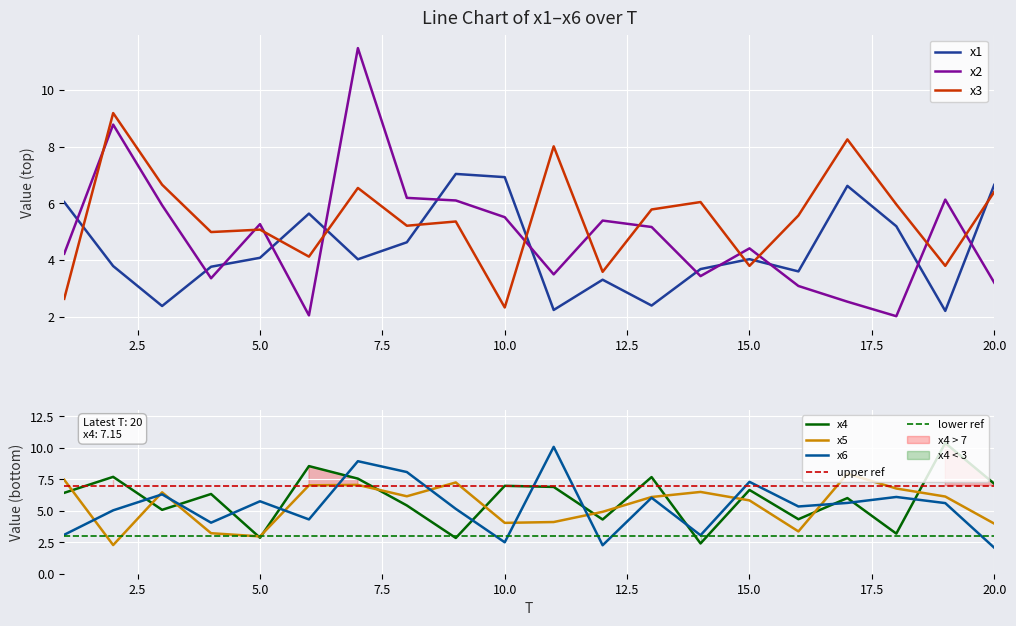

At which category does x4 reach its first local valley?

3